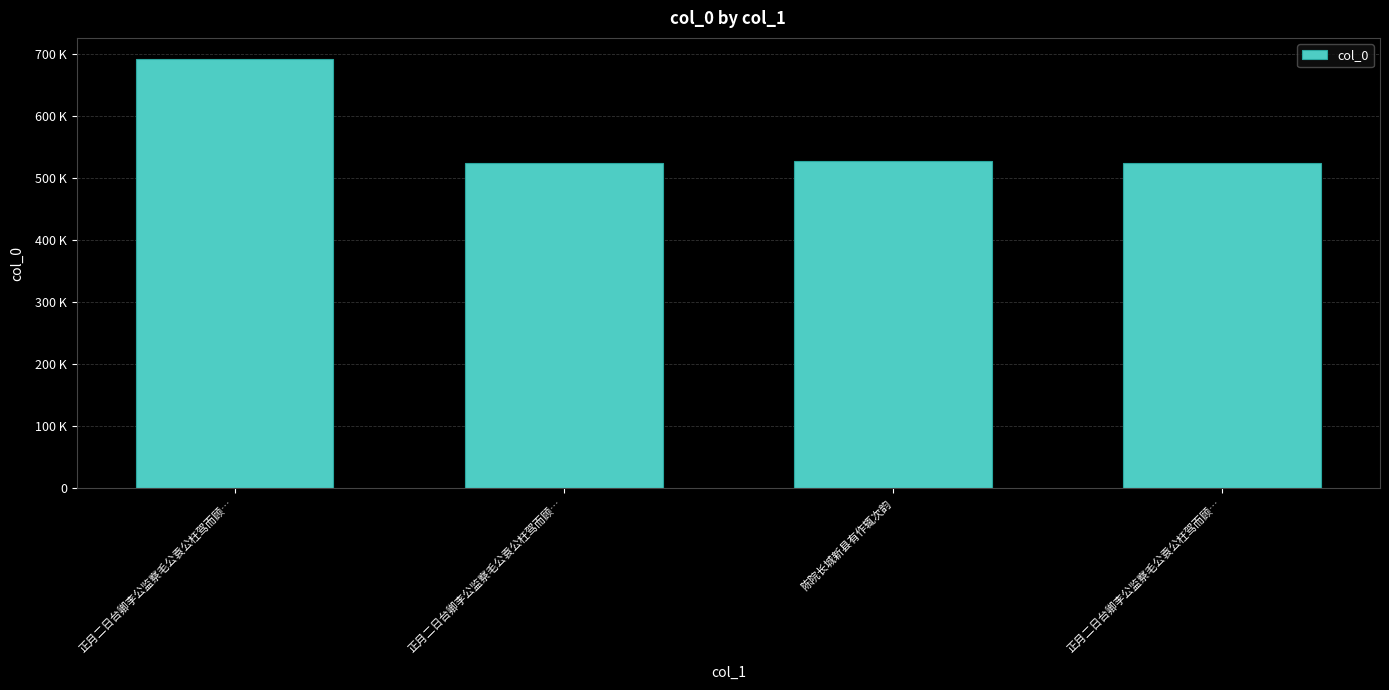

What is the smallest value displayed?

524047